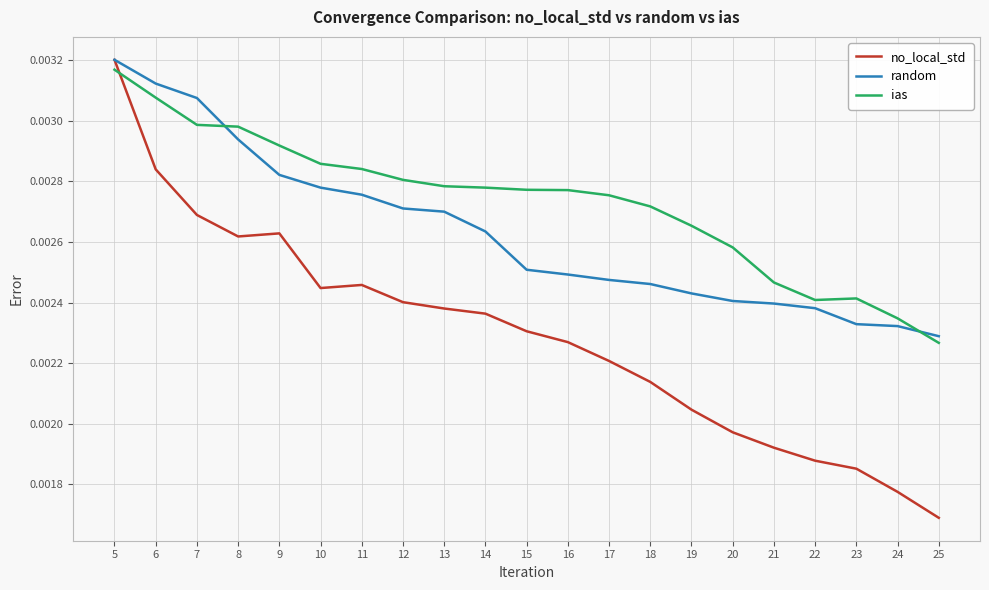

Which series has the largest range (max minus min)?

no_local_std